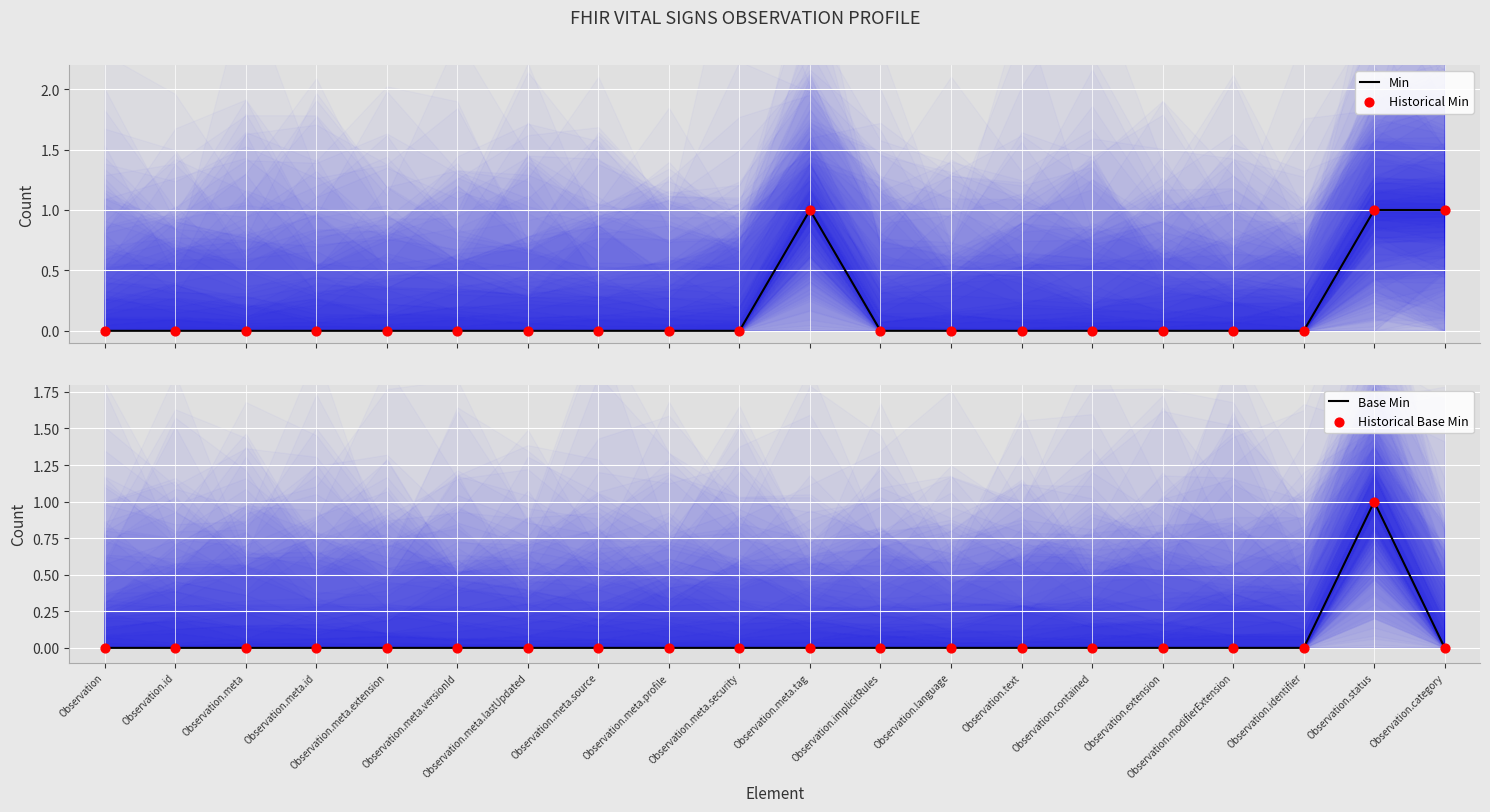

Which series reaches the maximum Y coordinate?

Min